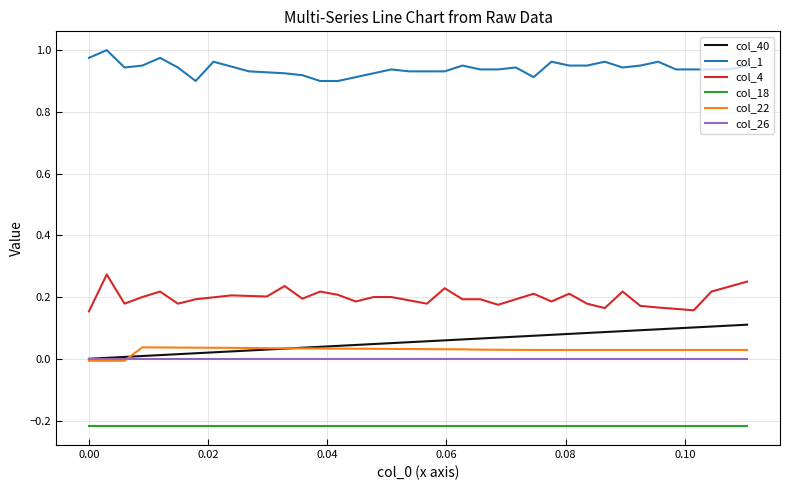

True or false: col_22 and col_18 intersect in this chart.

False